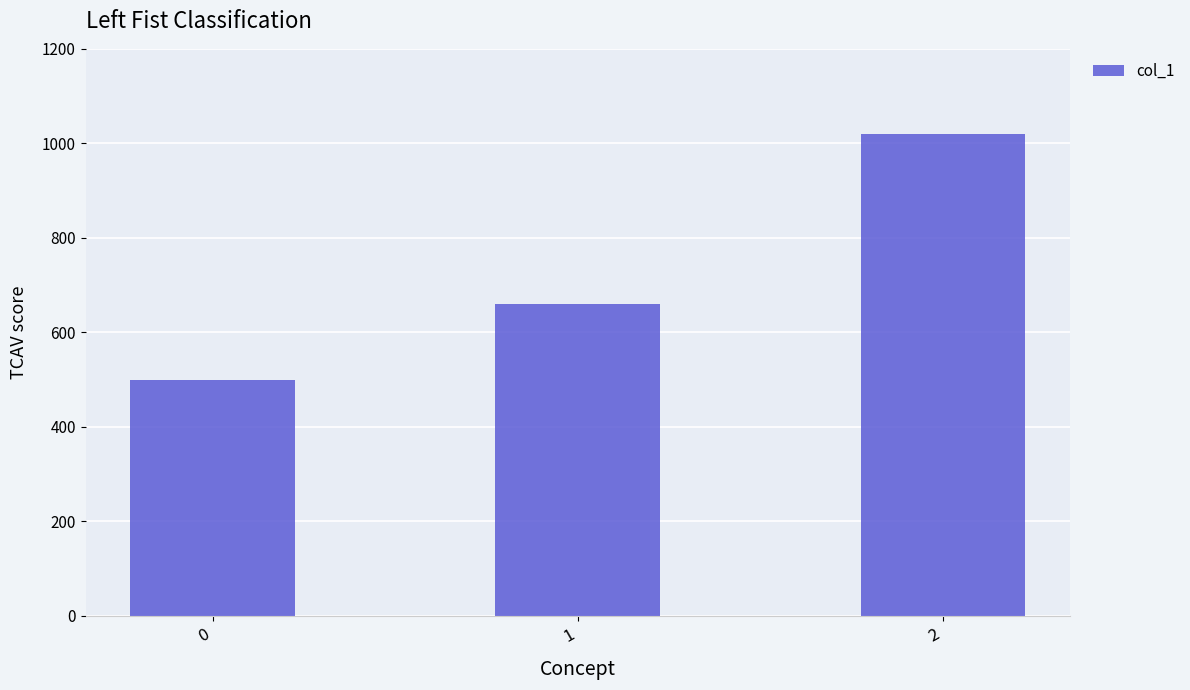

Count the values in the range 500 to 1020.

3